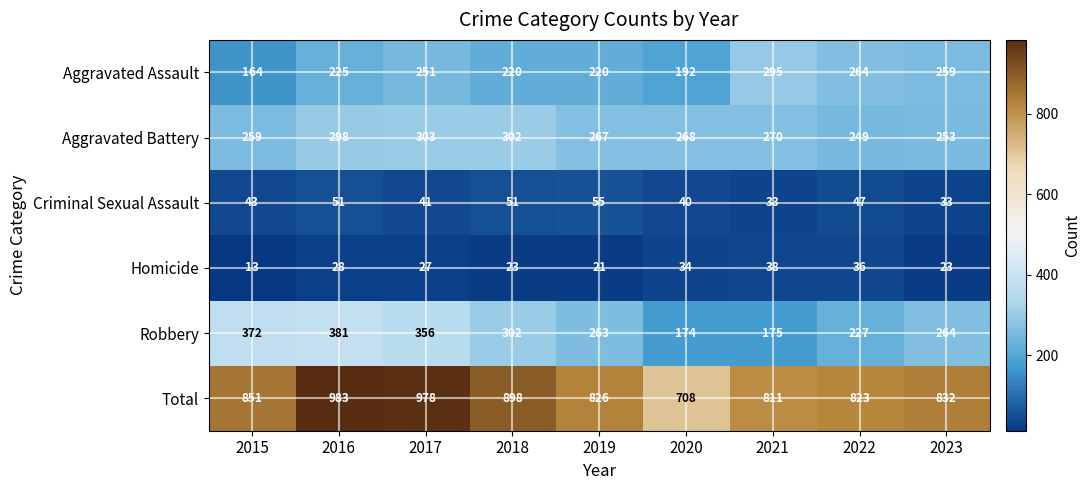

At 2017, list the series in order from largest to smallest.

Total, Robbery, Aggravated Battery, Aggravated Assault, Criminal Sexual Assault, Homicide